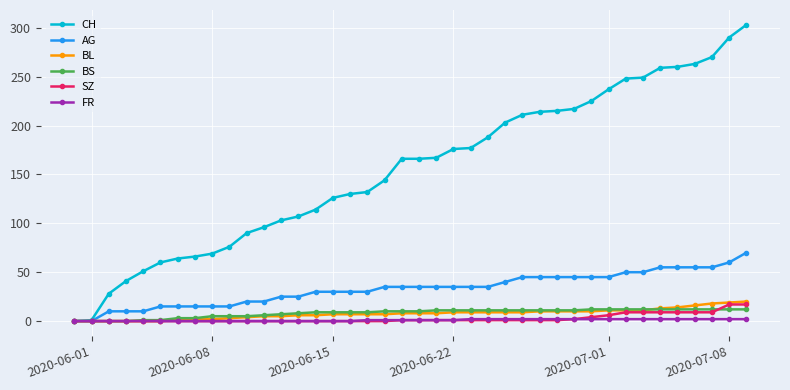

Which series has the largest total across all categories?

CH